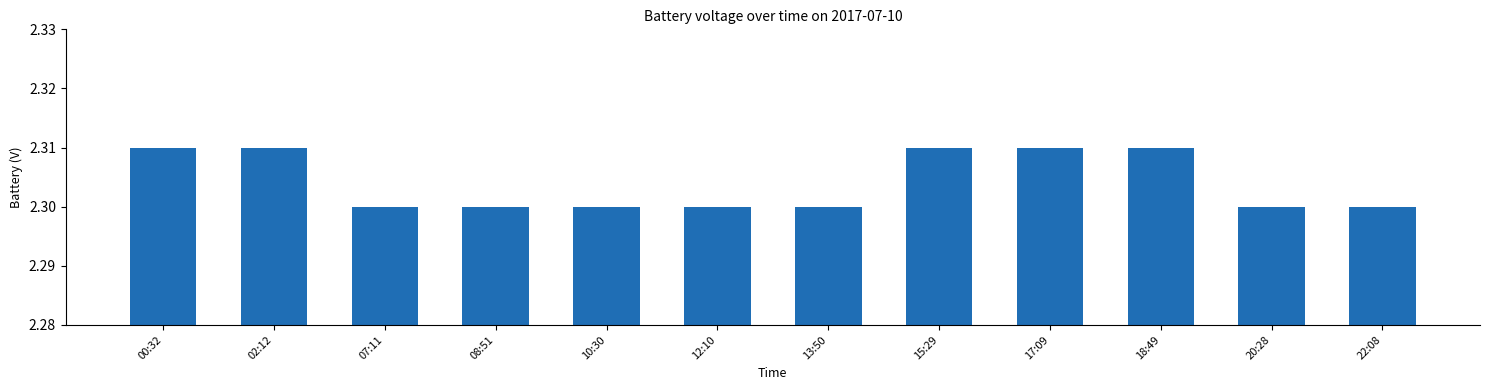

Which has a higher value, 02:12 or 12:10?

02:12